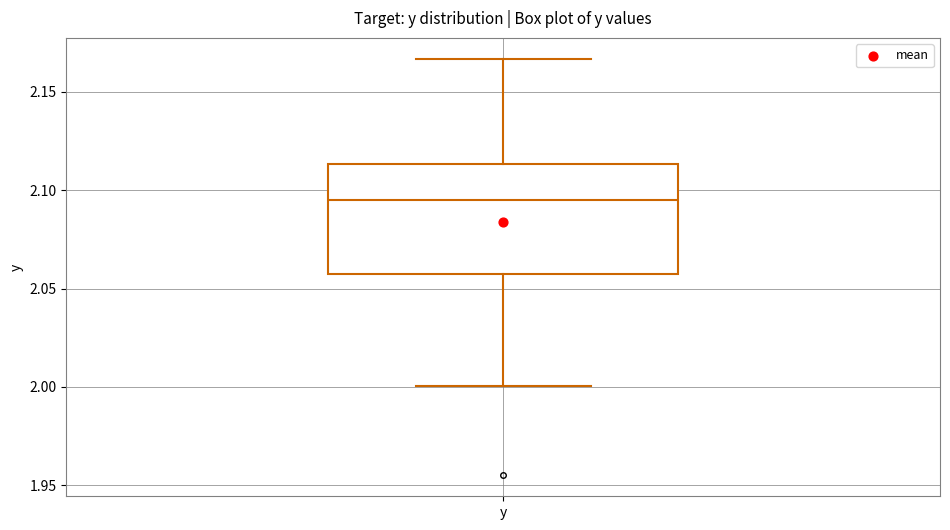

Read this box plot against the y-axis: the position of the median line, the range covered by the box, and the ends of both whiskers. The values are not printed on the chart, so give them approximately, as read against the axis.

median 2.095, box 2.055 to 2.115, whiskers 2.000 to 2.165